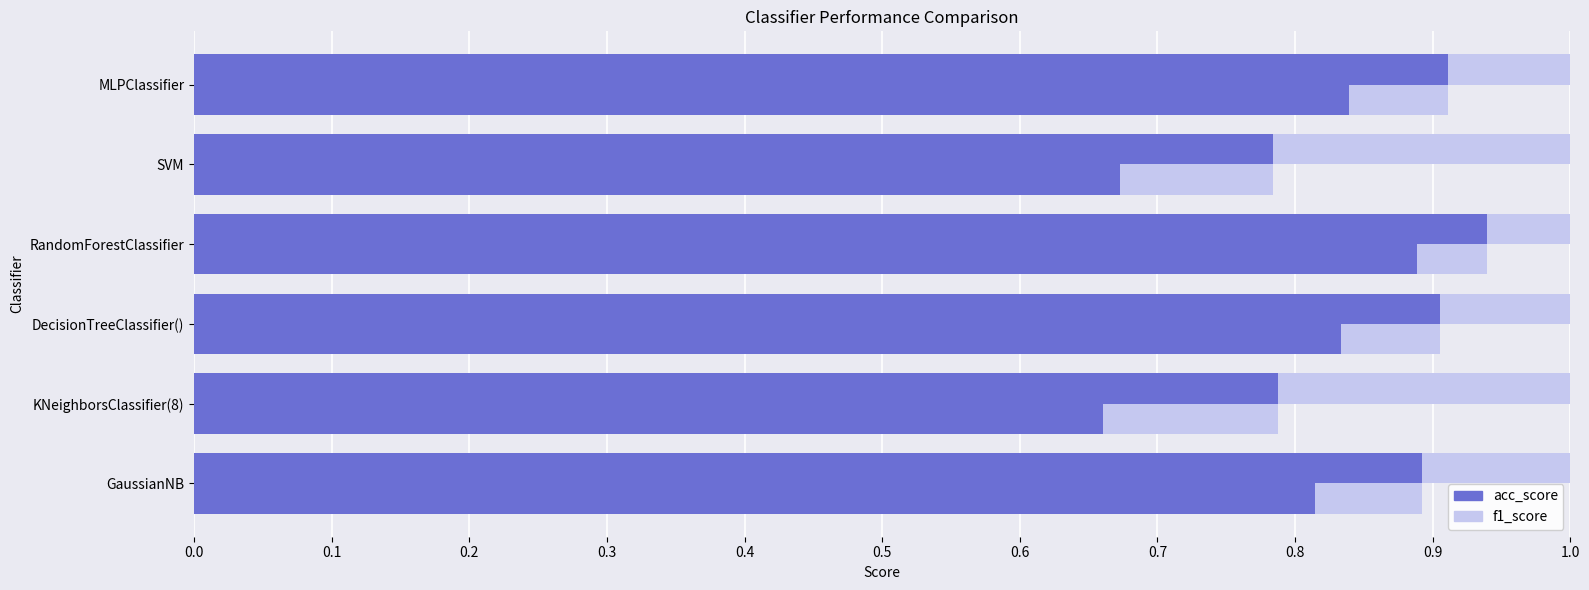

What is the maximum value for f1_score?

0.9